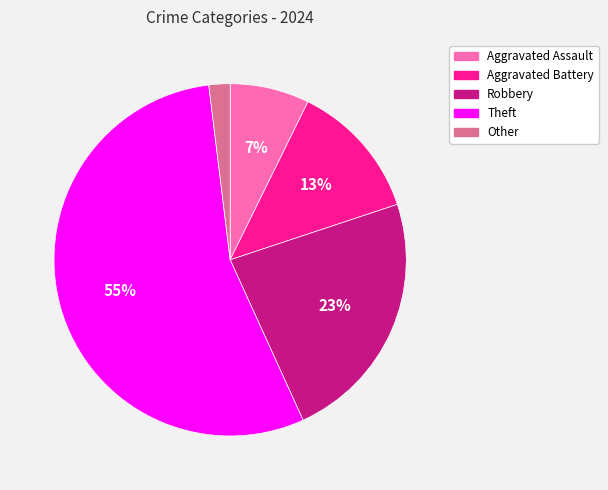

To the nearest percent, what is the combined percentage of Aggravated Assault and Theft?

62%